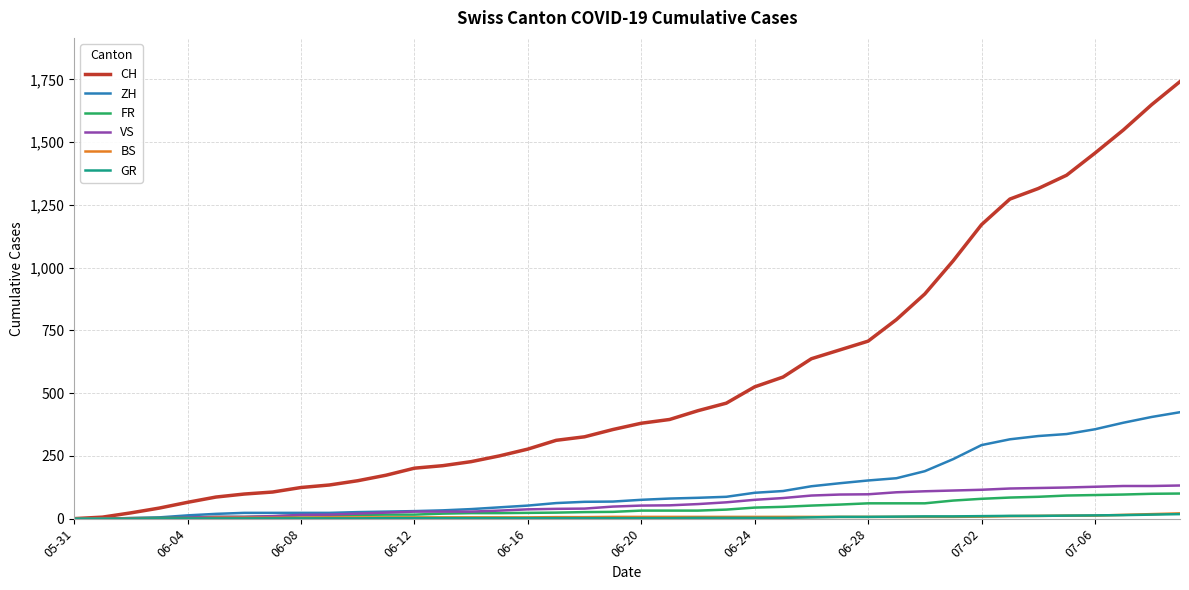

What is the highest value of the ZH series?

424